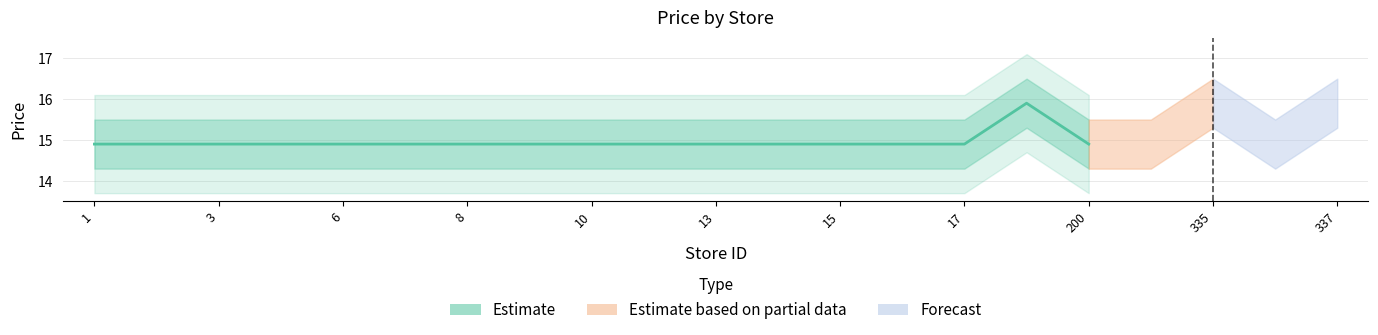

The value at 3 is 14.9. True or false?

True